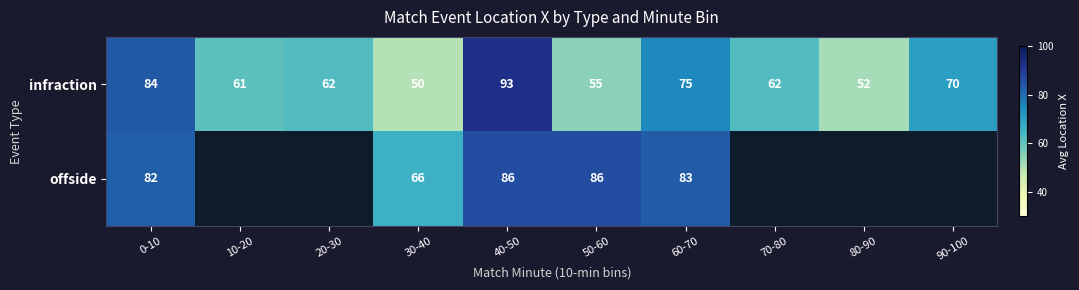

What is the spread (max minus min) of values at 40-50?

7.0